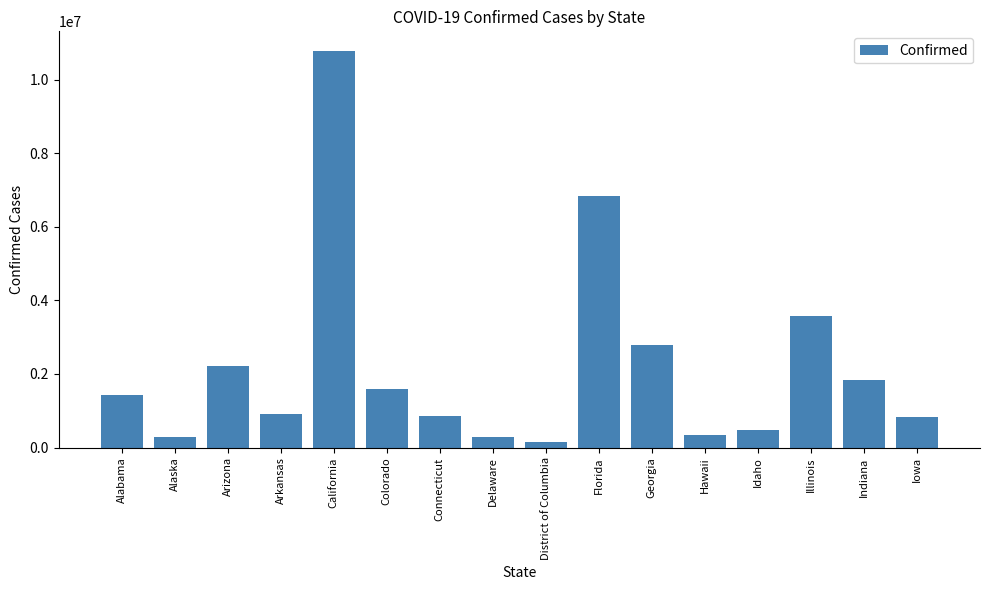

True or false: the data shows 822356 at Iowa.

True